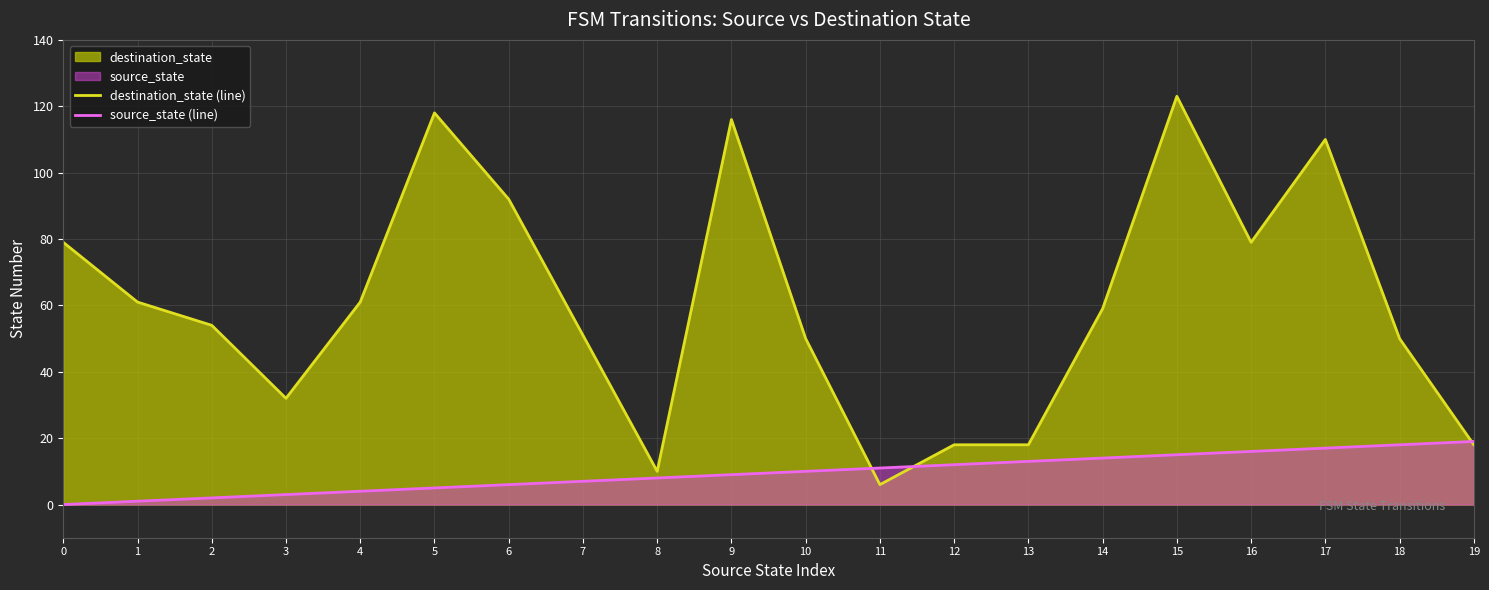

Which series ends up on top after the final intersection of source_state (line) and destination_state (line)?

source_state (line)